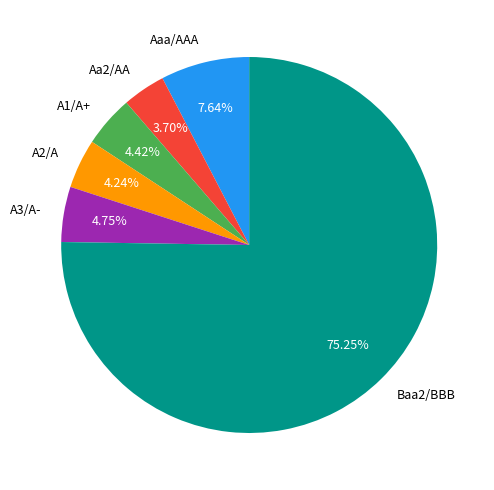

How many slices are in this pie chart?

6